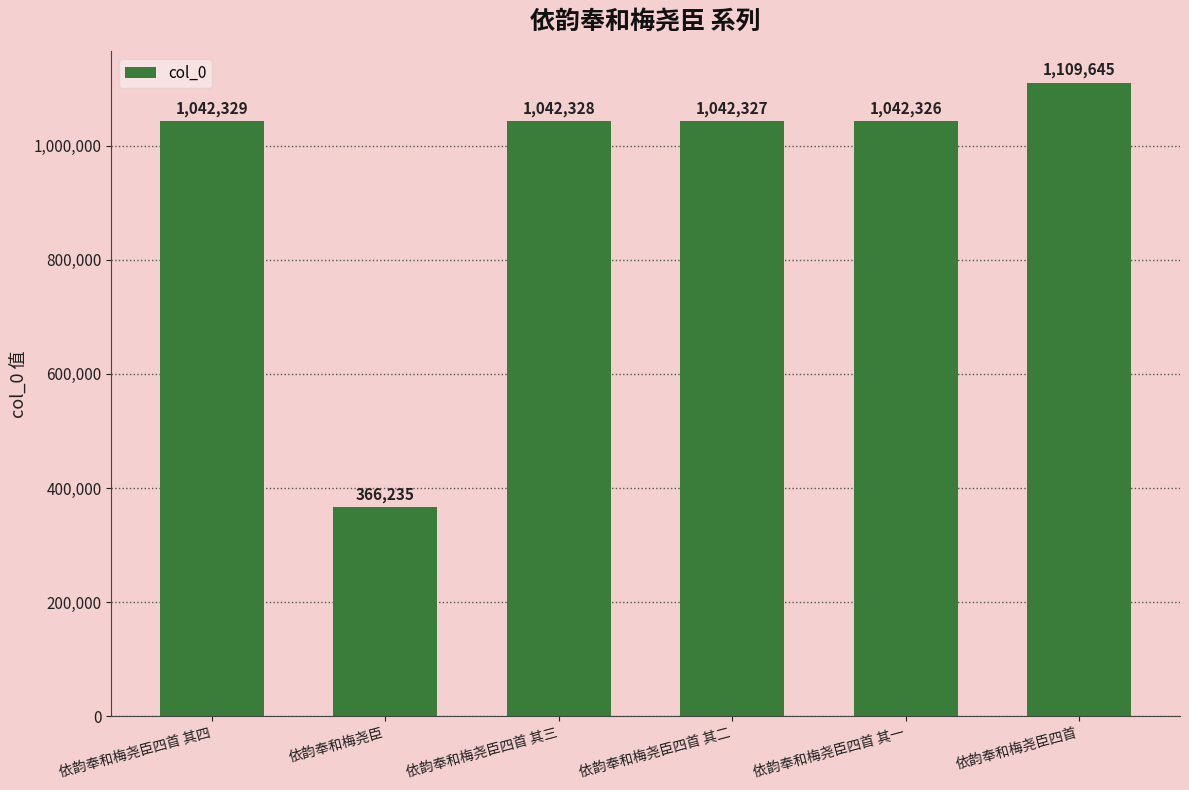

Where does the data first go above 1042328?

依韵奉和梅尧臣四首 其四